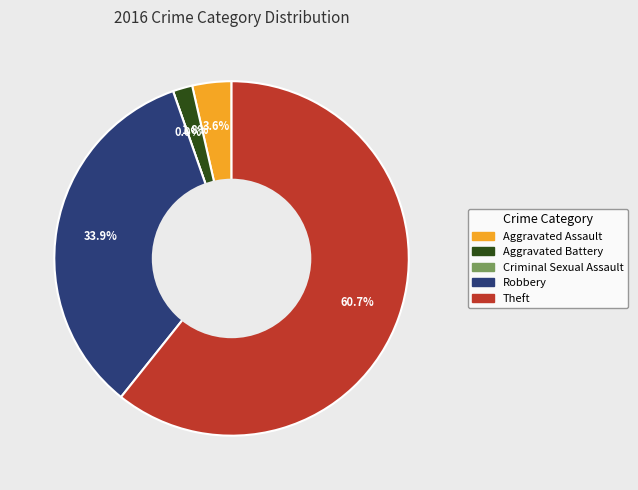

Rank the categories by value from lowest to highest.

Criminal Sexual Assault, Aggravated Battery, Aggravated Assault, Robbery, Theft